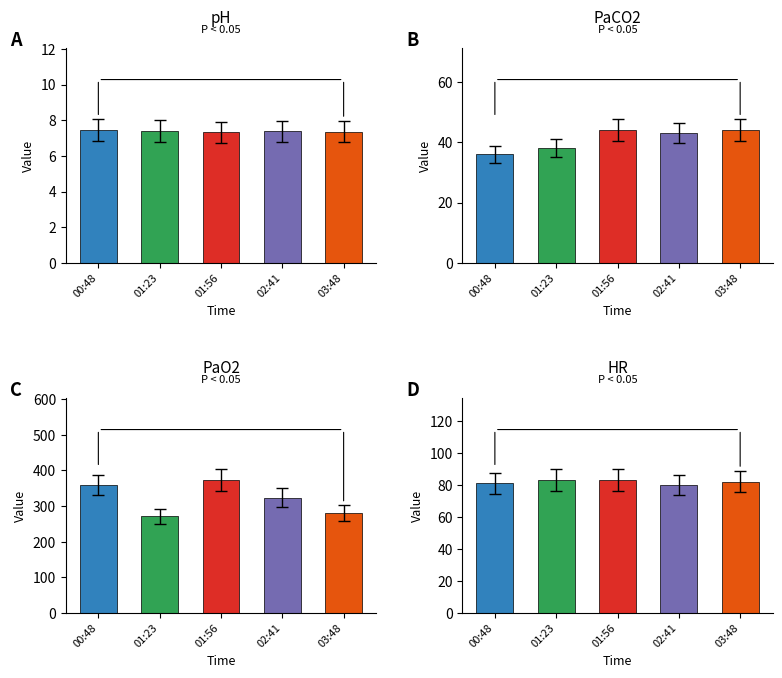

What is the spread (max minus min) of values at 01:56?

365.7